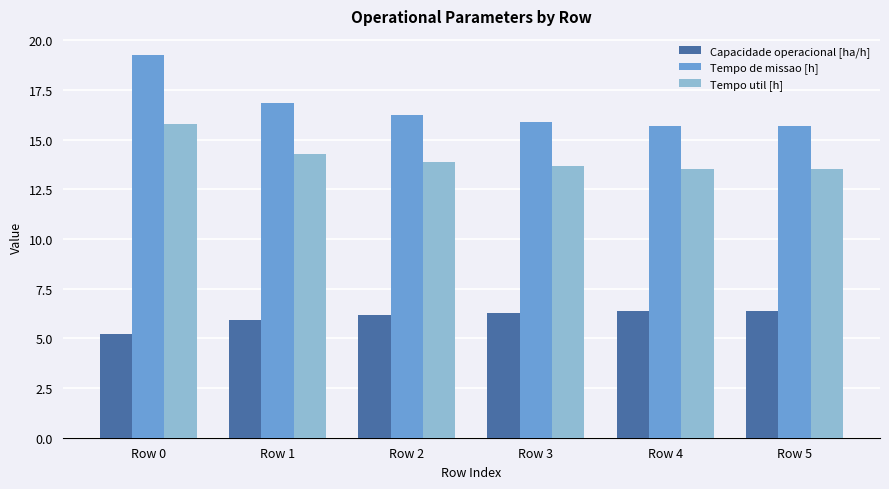

At Row 5, list the series in order from smallest to largest.

Capacidade operacional [ha/h], Tempo util [h], Tempo de missao [h]